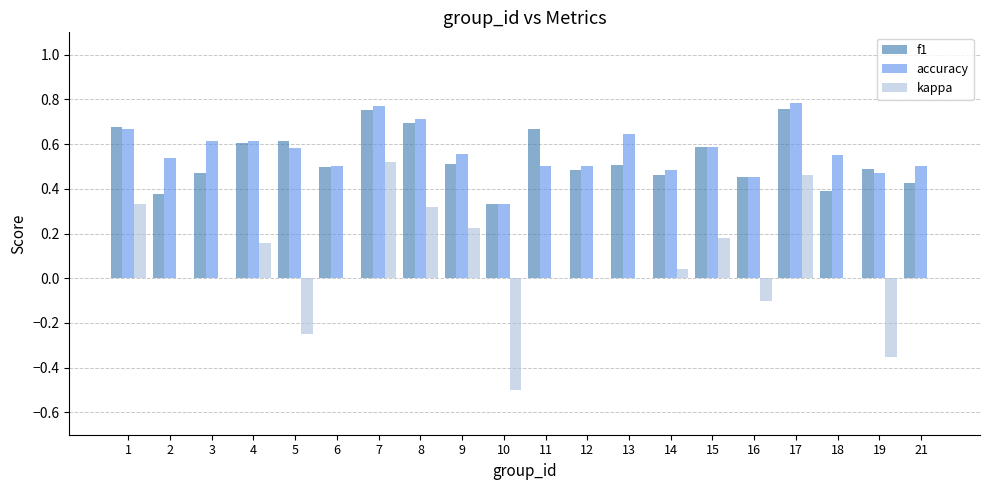

What is the sum of all accuracy values?

11.4